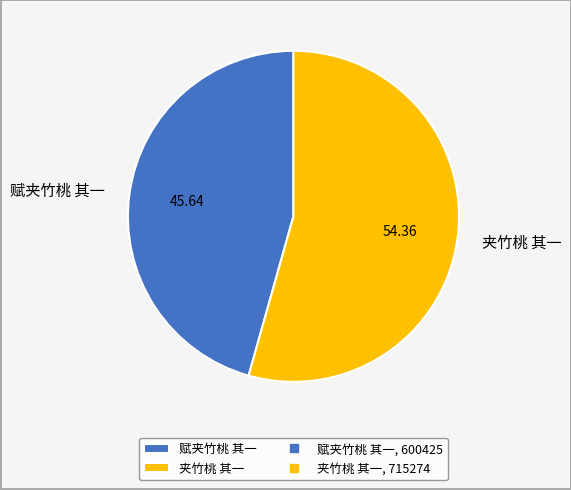

Approximately how many times larger is the value at 赋夹竹桃 其一 compared to 夹竹桃 其一?

0.8